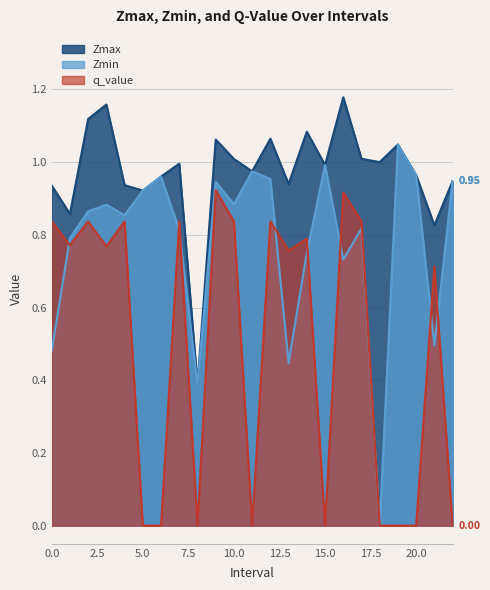

What is the total value across all series at 19?

2.1